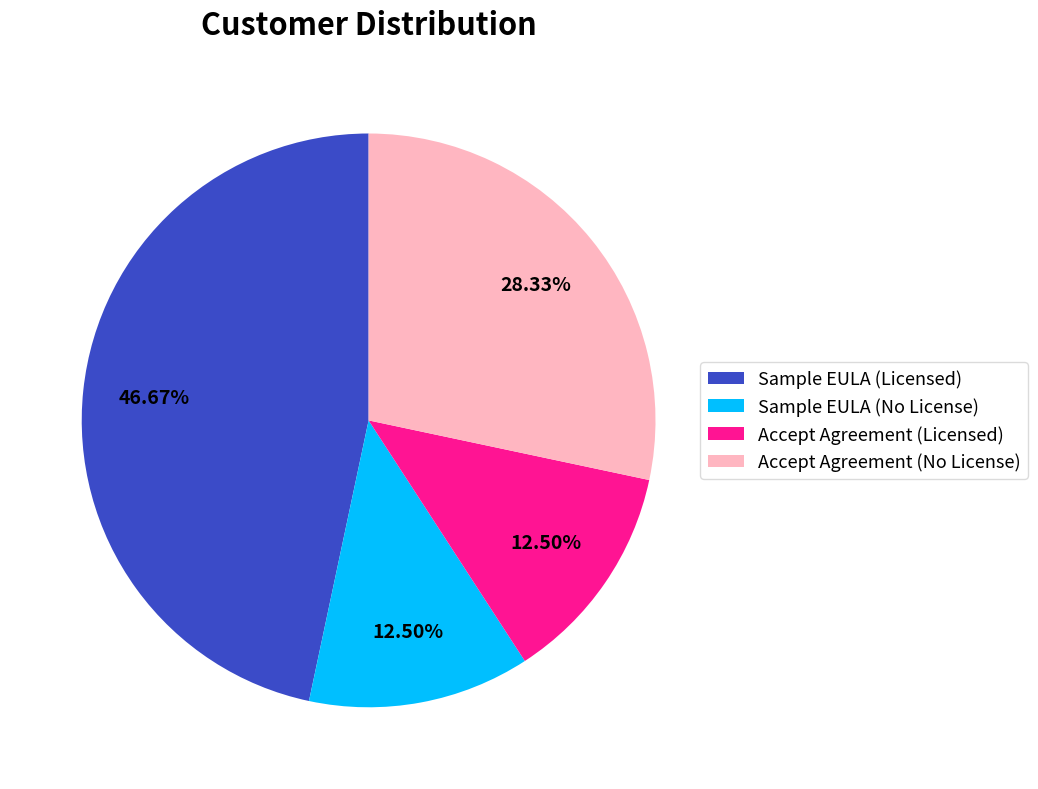

What is the largest slice in the pie chart?

Sample EULA (Licensed)